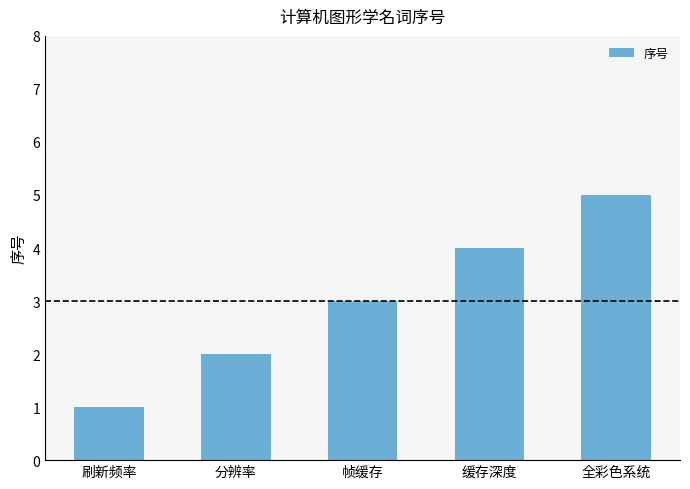

Between 分辨率 and 全彩色系统, which is larger?

全彩色系统